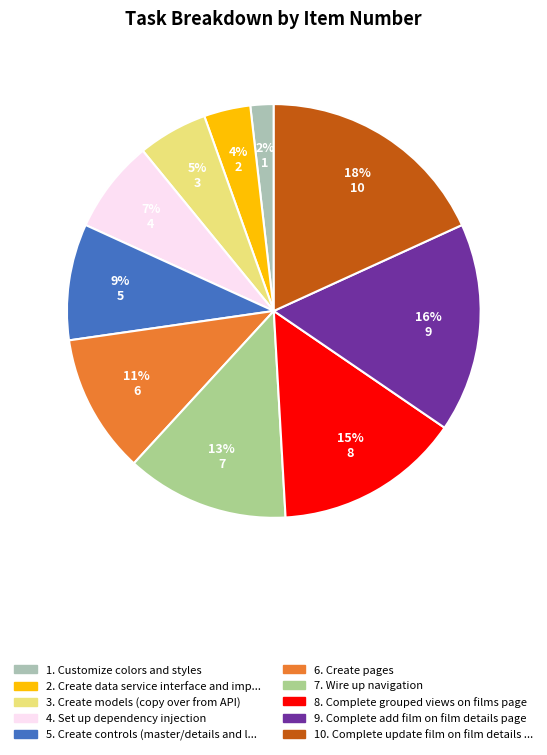

To the nearest percent, what is the difference between the largest and smallest slice percentages?

16%